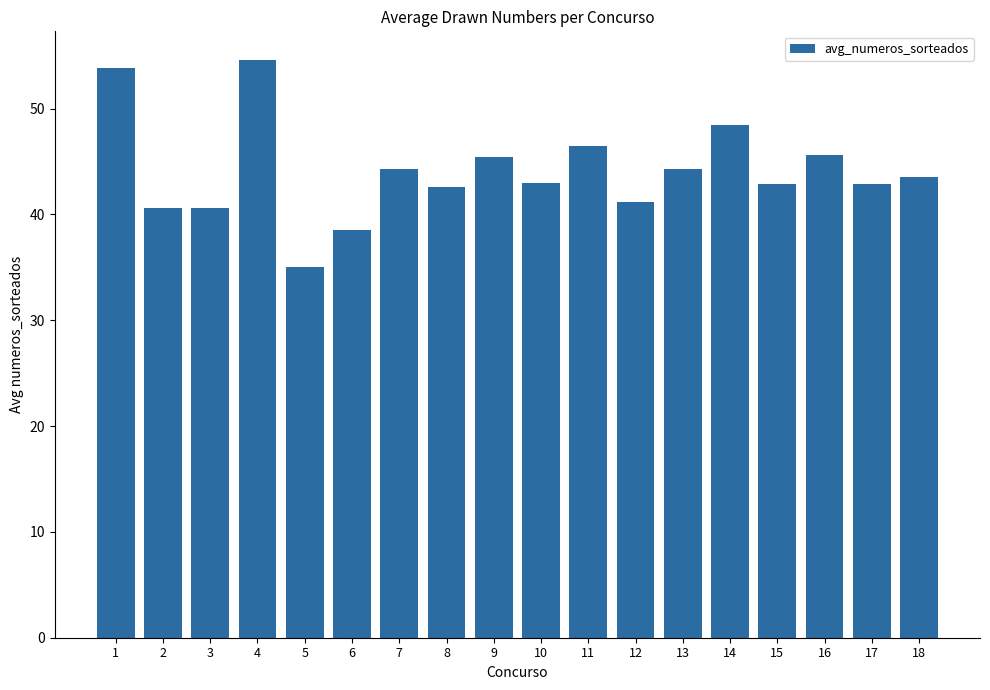

Which label corresponds to the largest value in the chart?

4